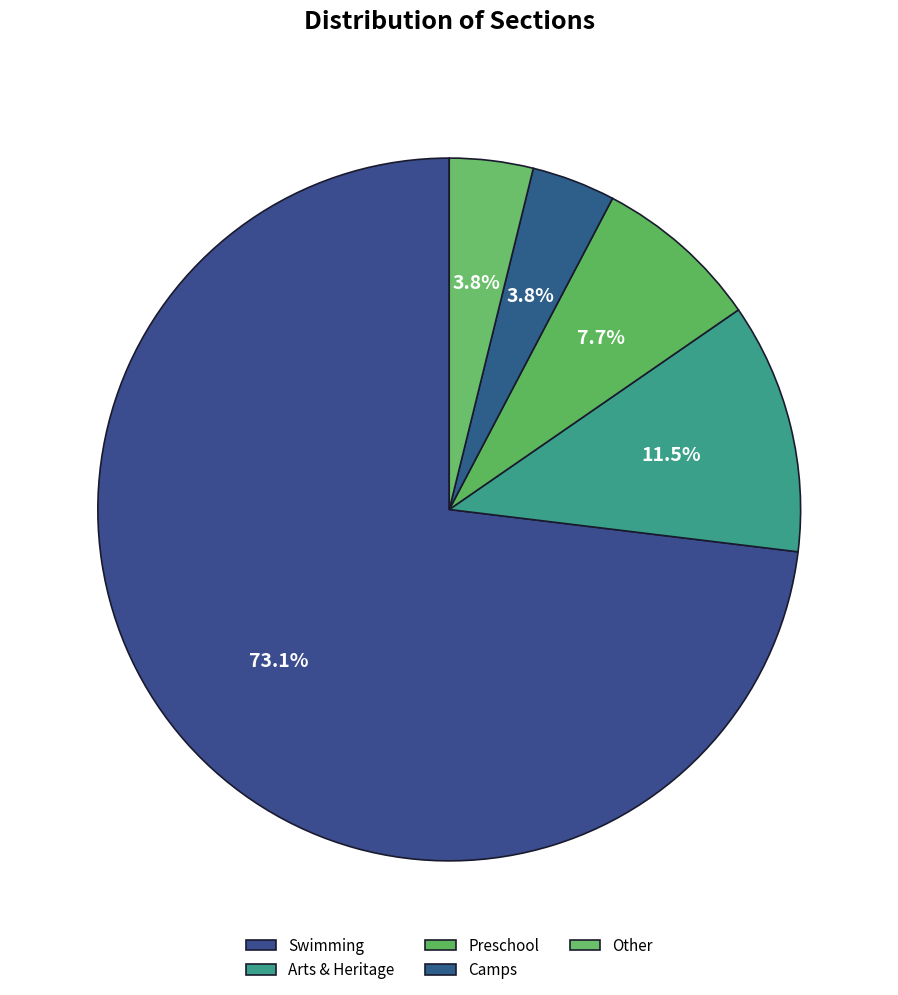

Rank the categories by value from lowest to highest.

Camps, Other, Preschool, Arts & Heritage, Swimming